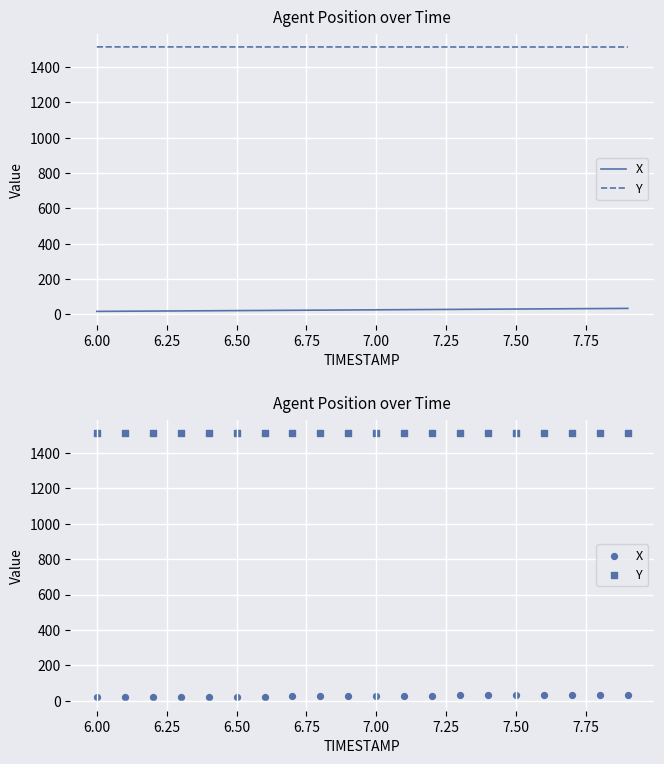

Is the value of X at 6.50 greater than the value of Y at 7.75?

No